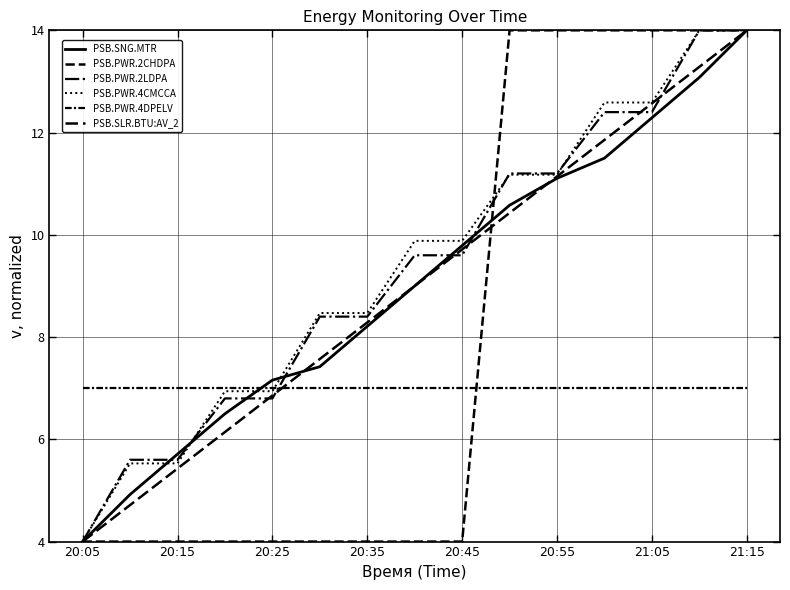

What is the sum of all PSB.PWR.2LDPA values?

140.0